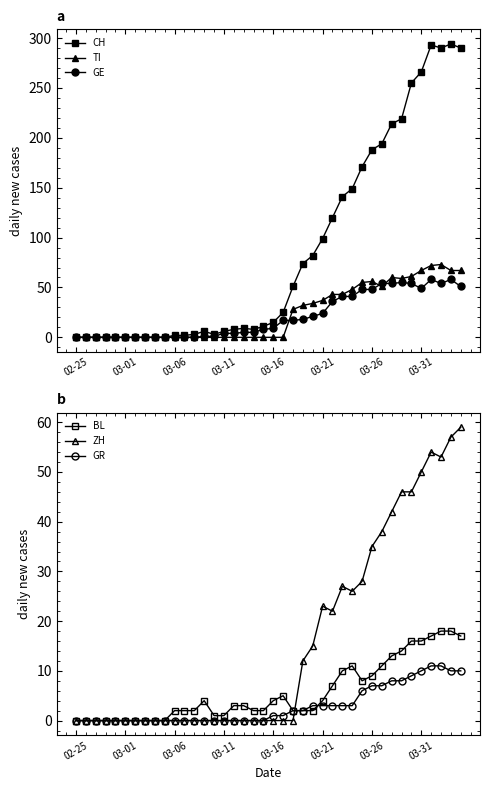

Reading left to right, list all the values displayed in this chart.

CH: 0	0	0	0	0	0	0	0	0	0	2	2	3	6	3	6	8	9	8	11	15	25	51	74	82	99	120	141	149	171	188	194	214	219	255	266	293	290	294	290
TI: 0	0	0	0	0	0	0	0	0	0	0	0	0	0	0	0	0	0	0	0	0	0	28	32	34	37	43	43	48	55	56	51	60	59	61	67	72	73	67	67
GE: 0	0	0	0	0	0	0	0	0	0	0	0	0	1	1	4	4	5	5	8	9	17	17	18	21	24	36	41	41	48	48	54	54	55	54	49	58	54	58	51
BL: 0	0	0	0	0	0	0	0	0	0	2	2	2	4	1	1	3	3	2	2	4	5	2	2	2	4	7	10	11	8	9	11	13	14	16	16	17	18	18	17
ZH: 0	0	0	0	0	0	0	0	0	0	0	0	0	0	0	0	0	0	0	0	0	0	0	12	15	23	22	27	26	28	35	38	42	46	46	50	54	53	57	59
GR: 0	0	0	0	0	0	0	0	0	0	0	0	0	0	0	0	0	0	0	0	1	1	2	2	3	3	3	3	3	6	7	7	8	8	9	10	11	11	10	10